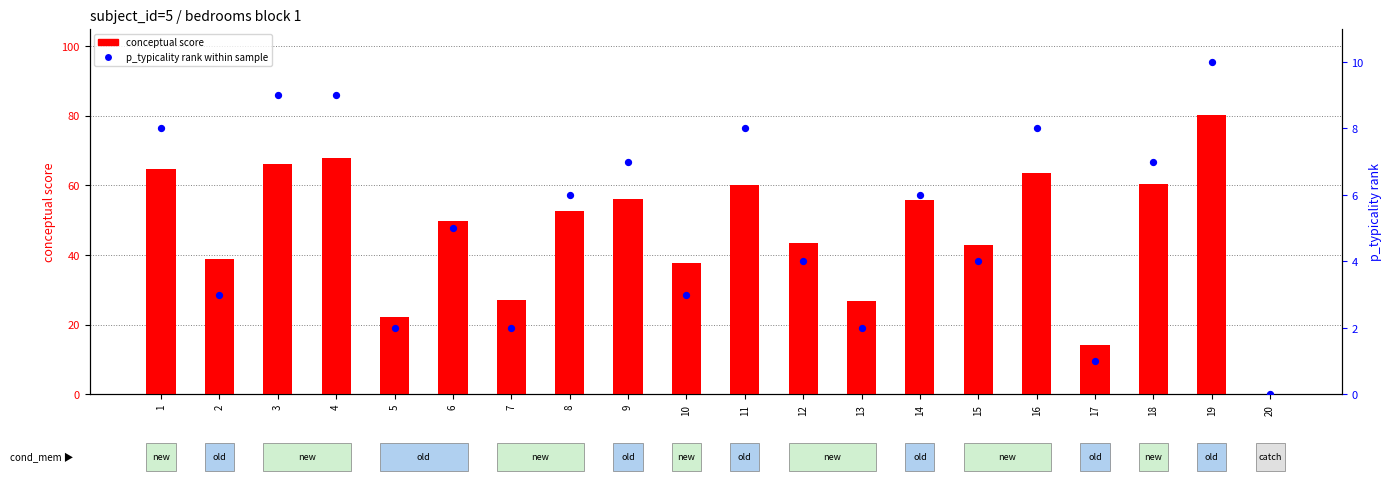

At which category is the sum across all series the highest?

19